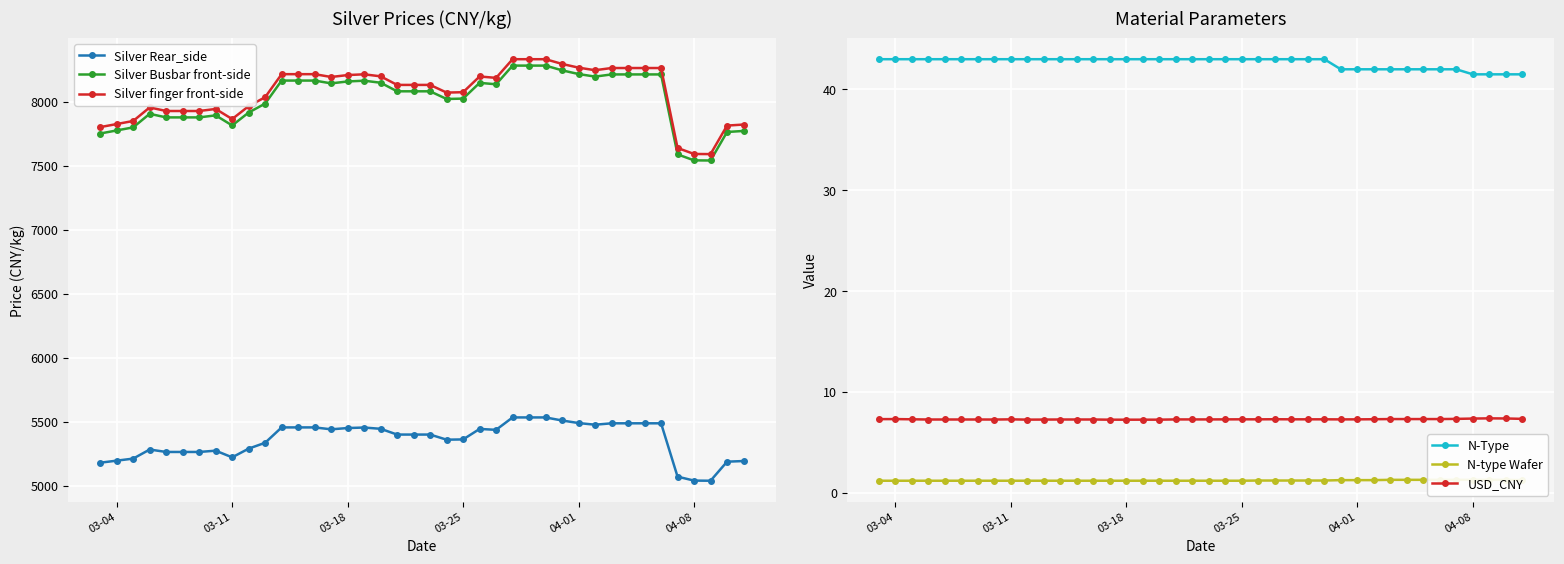

The USD_CNY series shows 1.8 at 03-18. True or false?

False